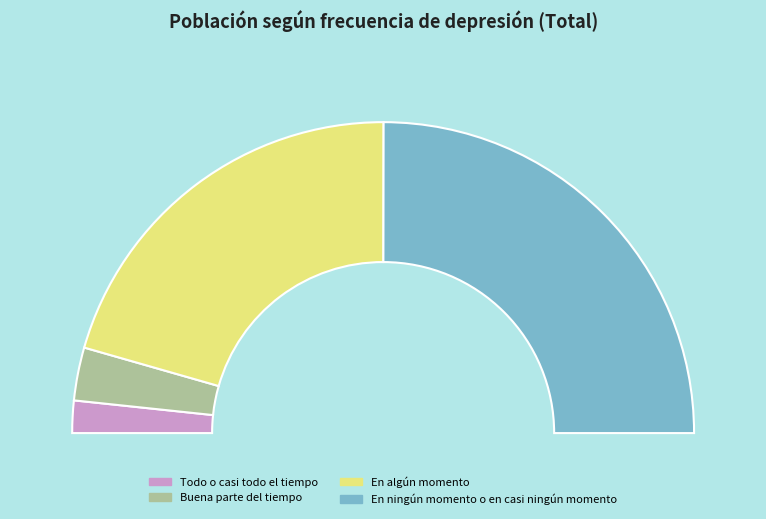

To the nearest percent, what percentage of the pie is Todo o casi todo el tiempo?

3%